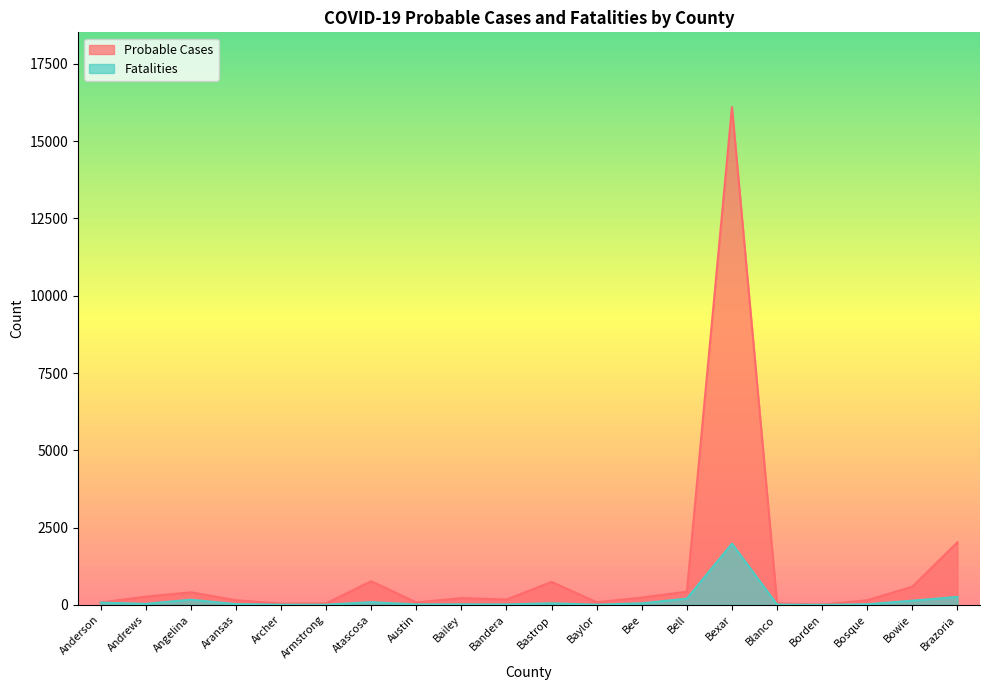

What is the difference between the Fatalities values at Bowie and Borden?

135